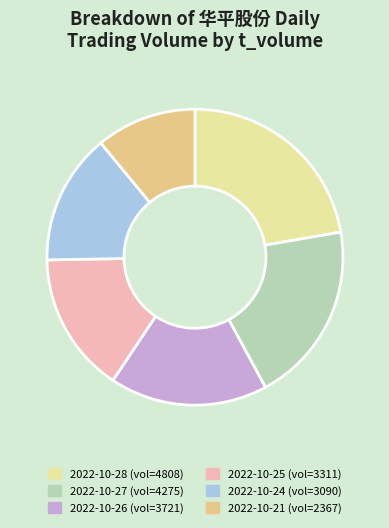

Is there any slice that represents more than half of the pie?

No